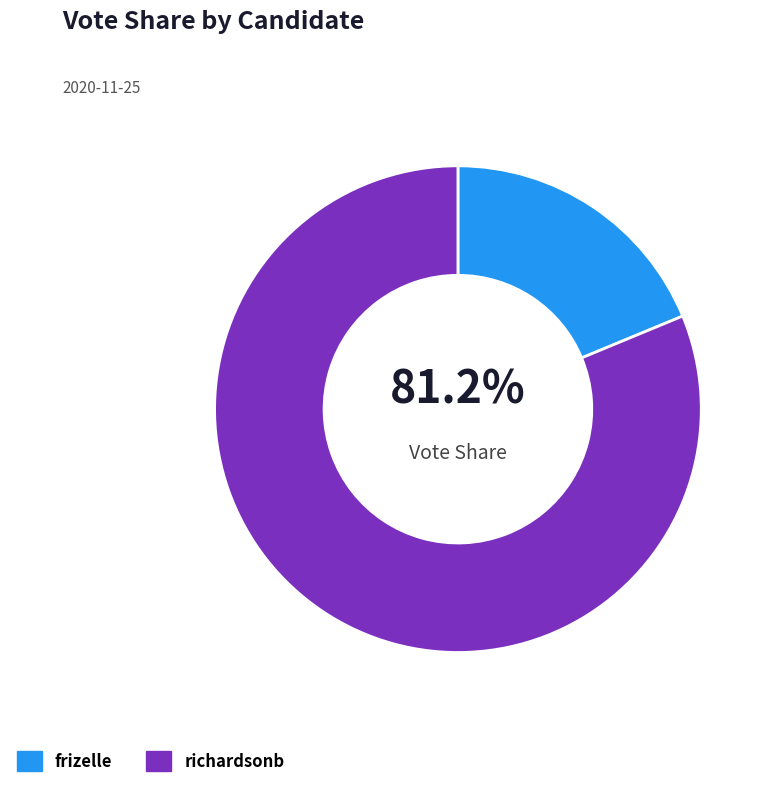

To the nearest percent, what is the difference between the largest and smallest slice percentages?

62%